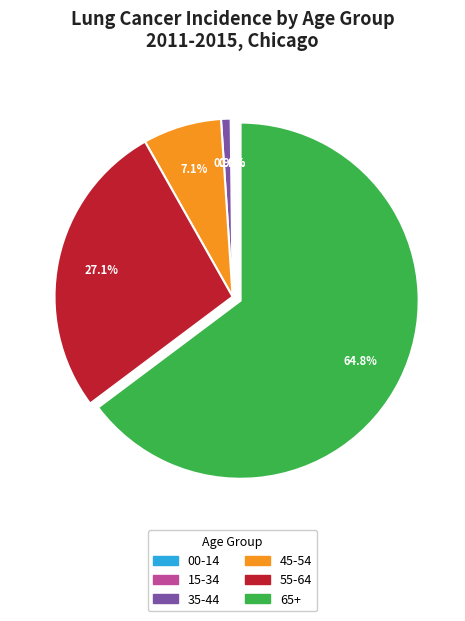

What is the largest slice in the pie chart?

65+